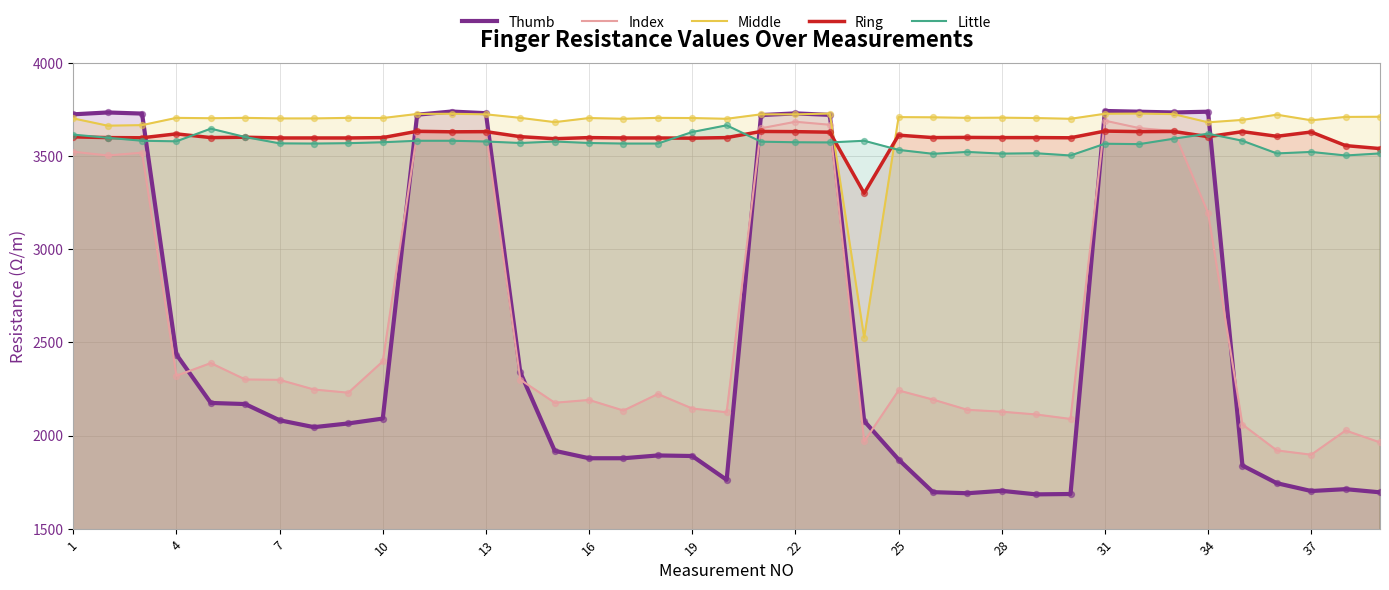

At how many categories does at least one series exceed 3250?

39